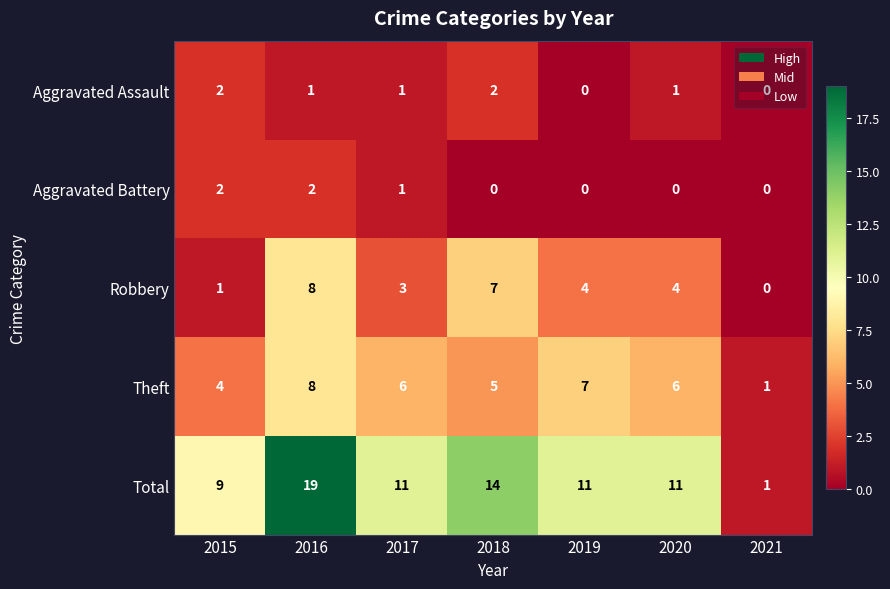

What is the difference between the Theft values at 2015 and 2019?

3